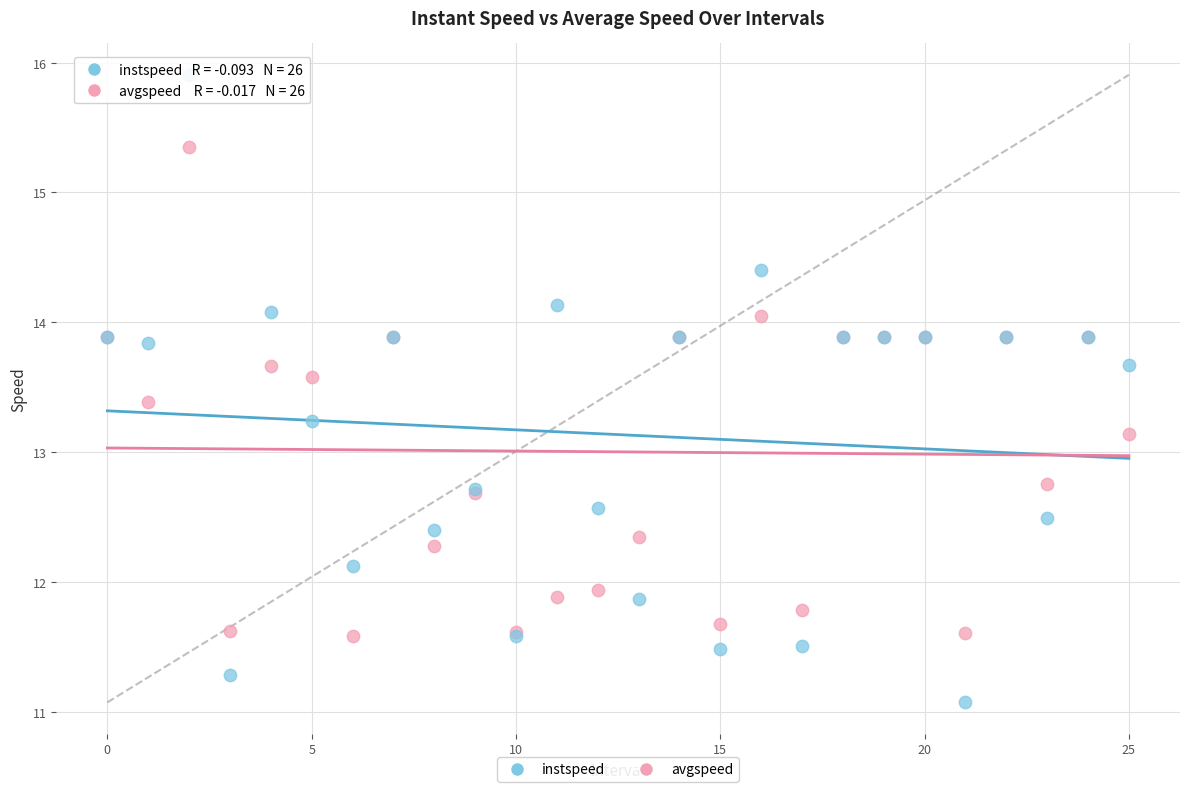

In the instspeed series, what Y value is closest to 13?

13.2